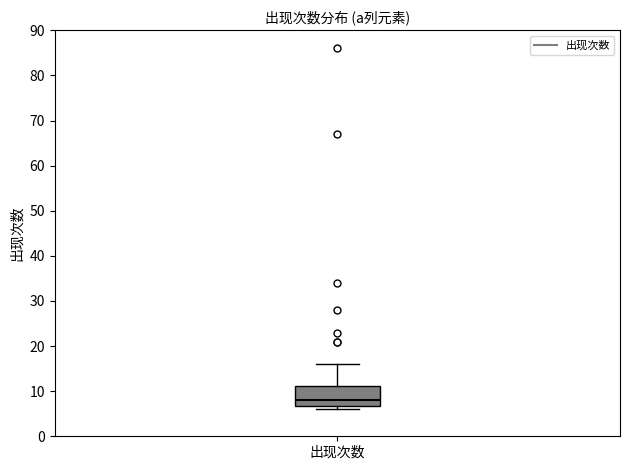

Read this box plot against the y-axis: the position of the median line, the range covered by the box, and the ends of both whiskers. The values are not printed on the chart, so give them approximately, as read against the axis.

median 8, box 7 to 11, whiskers 6 to 16